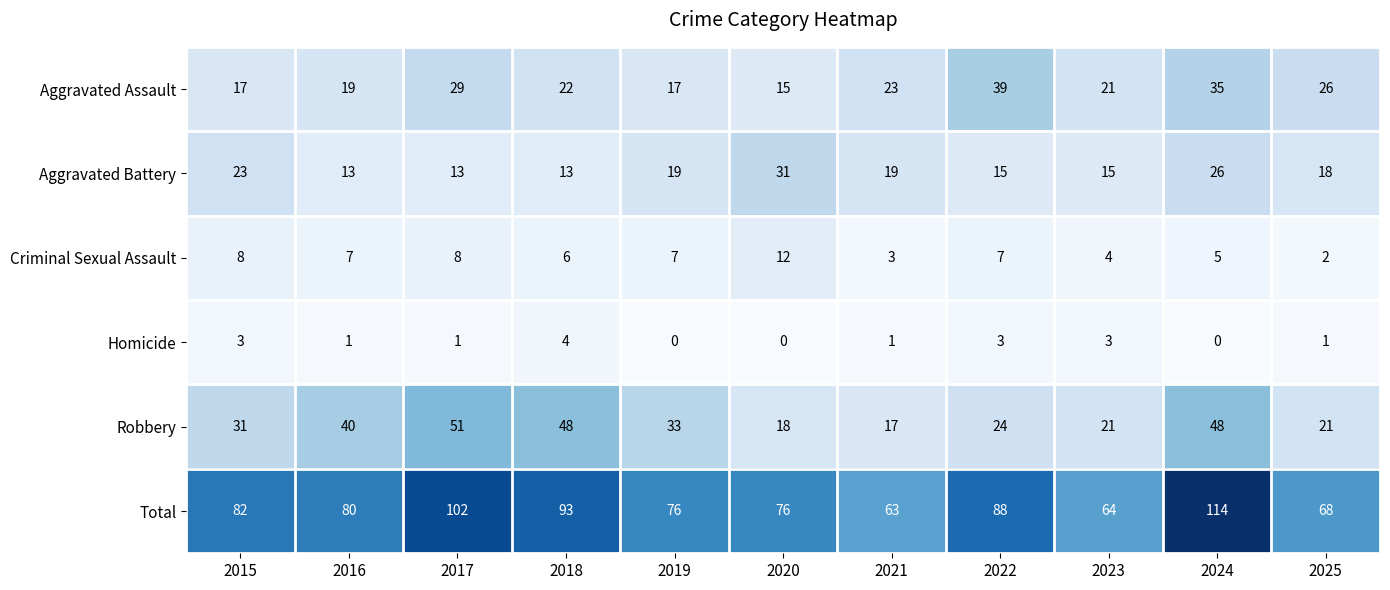

At which label is Total closest to 88?

2022